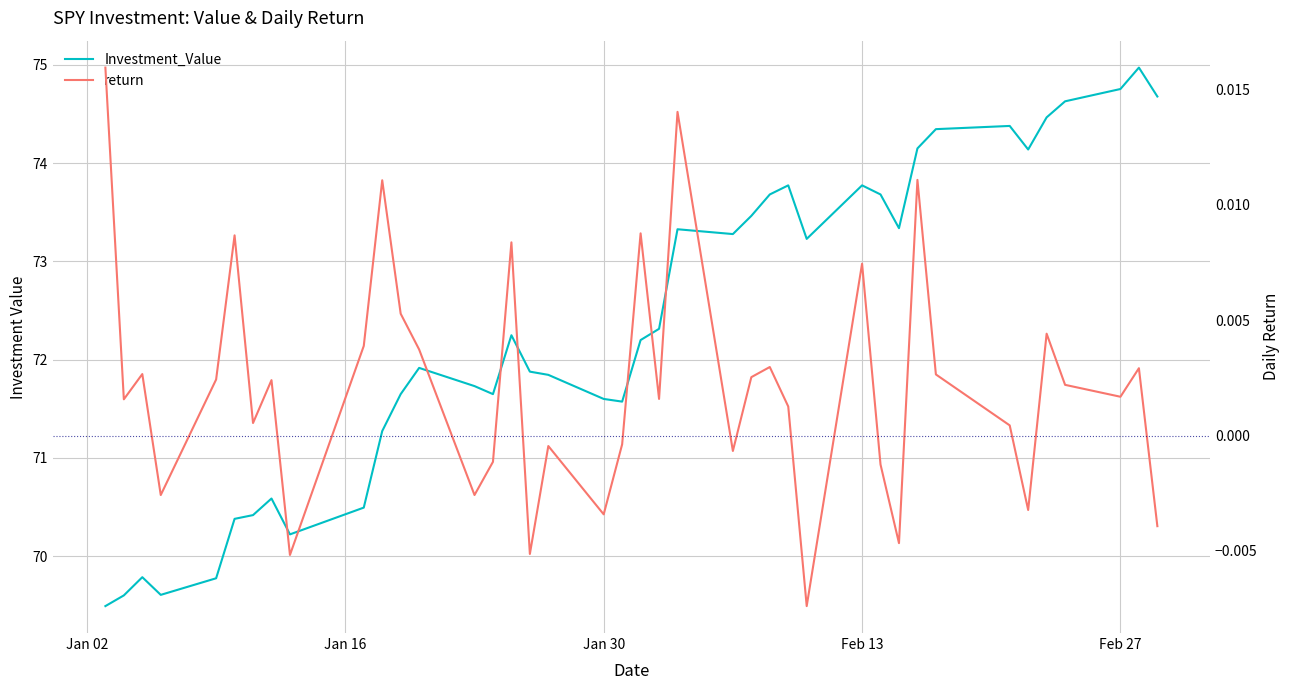

Count the number of categories in the chart.

40